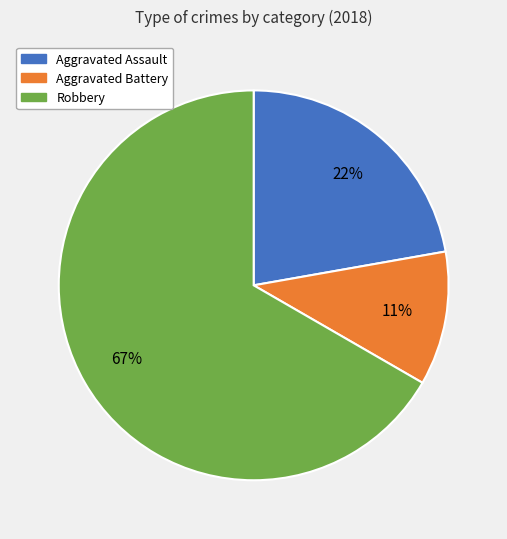

To the nearest percent, what is the average slice percentage?

33%